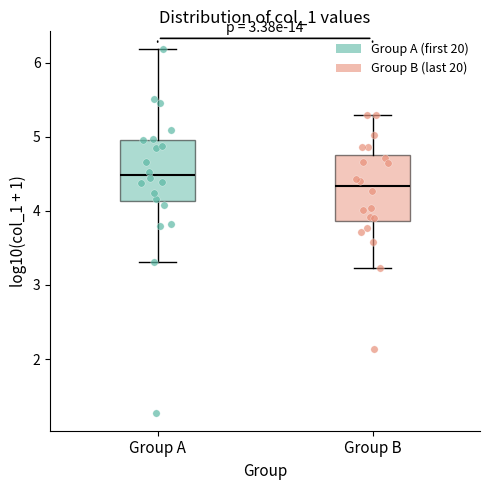

Reading left to right, transcribe this box plot: for each box, give where its median line is, the range the box spans, and where its two whiskers end, as read against the y-axis. The values are not printed on the chart, so give them approximately, as read against the axis.

Group A: median 4.5, box 4.1 to 5.0, whiskers 3.3 to 6.2
Group B: median 4.3, box 3.9 to 4.8, whiskers 3.2 to 5.3